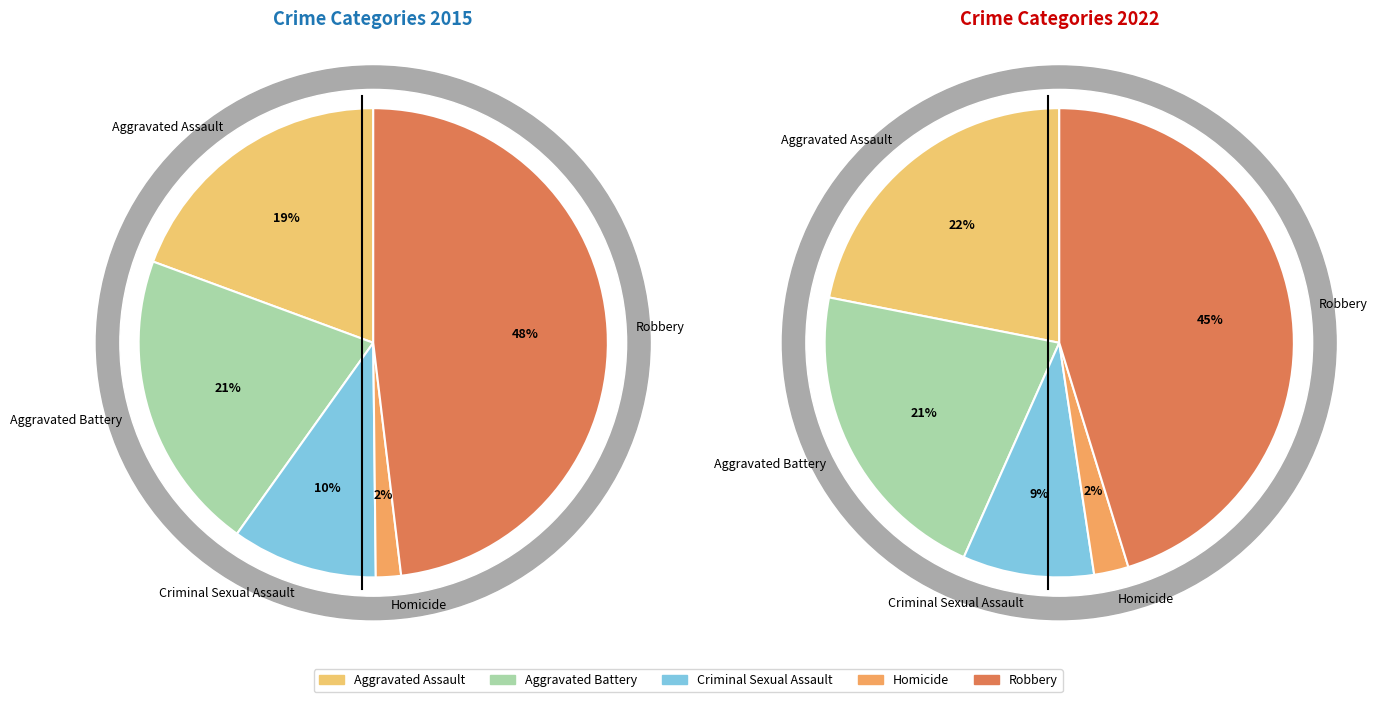

What is the largest slice in the pie chart?

Robbery